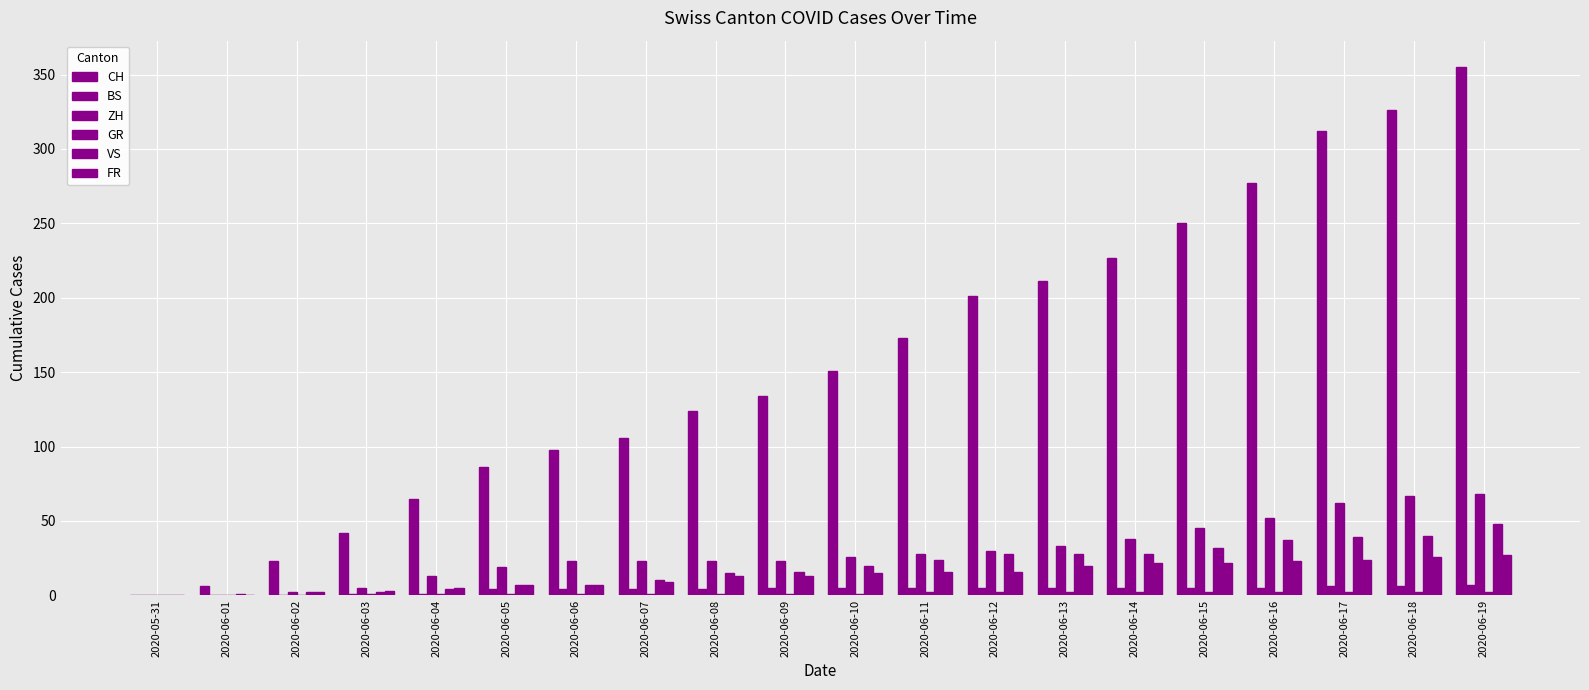

What position from the left is 2020-06-04?

5